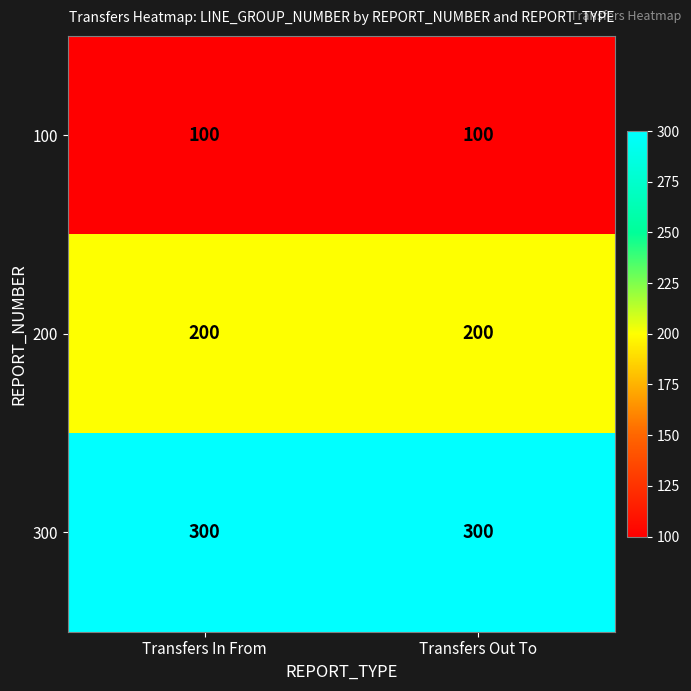

The 200 series shows 200 at Transfers In From. True or false?

True